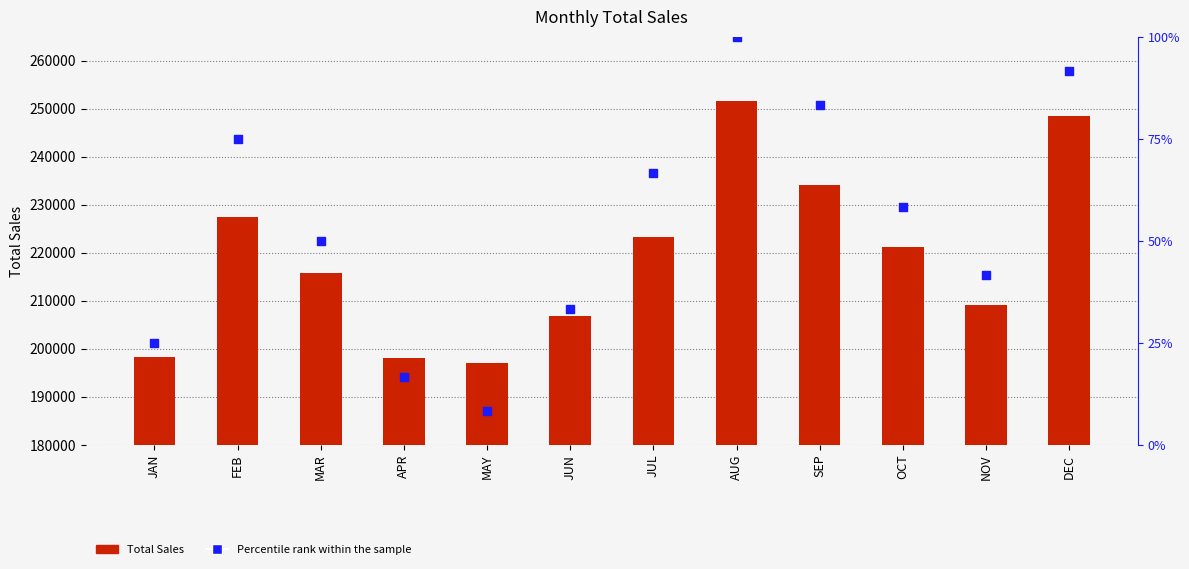

What are all the series names shown in the legend?

Total Sales, Percentile rank within the sample